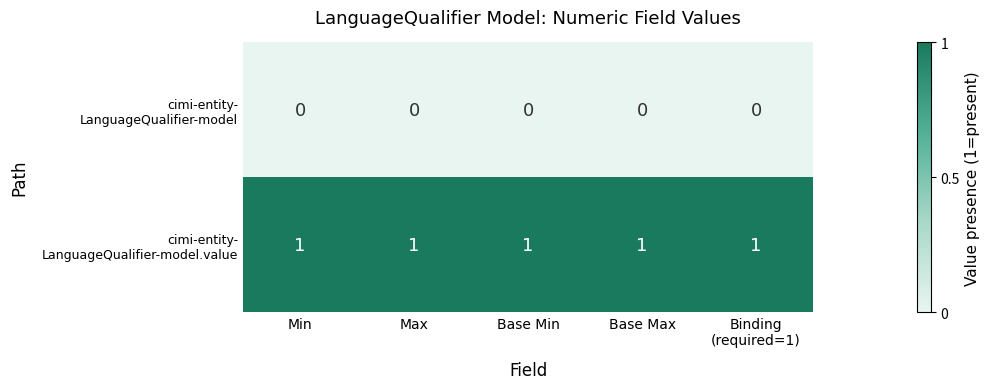

At how many categories does at least one series exceed 0?

5